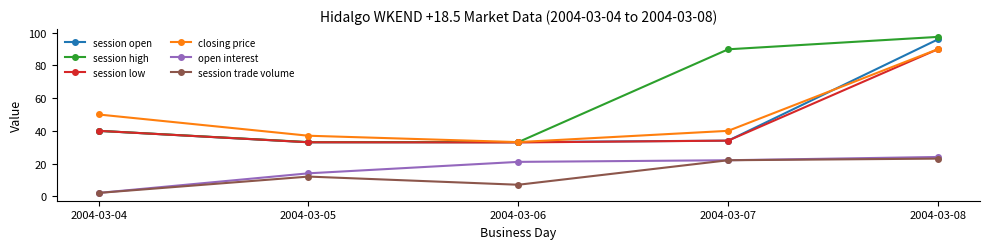

What is the value of the open interest point at the 2nd from the left?

14.0